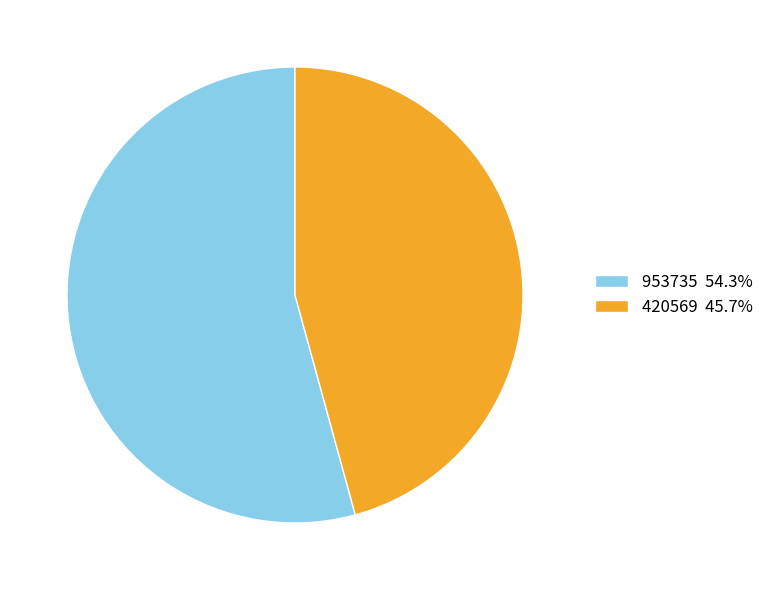

Which category has the biggest portion of the pie?

953735